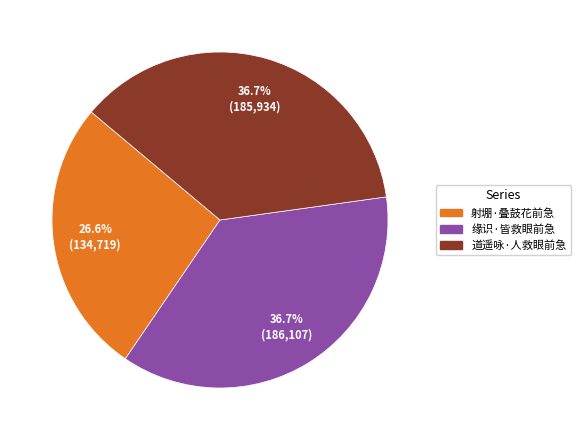

How many segments does this pie chart have?

3